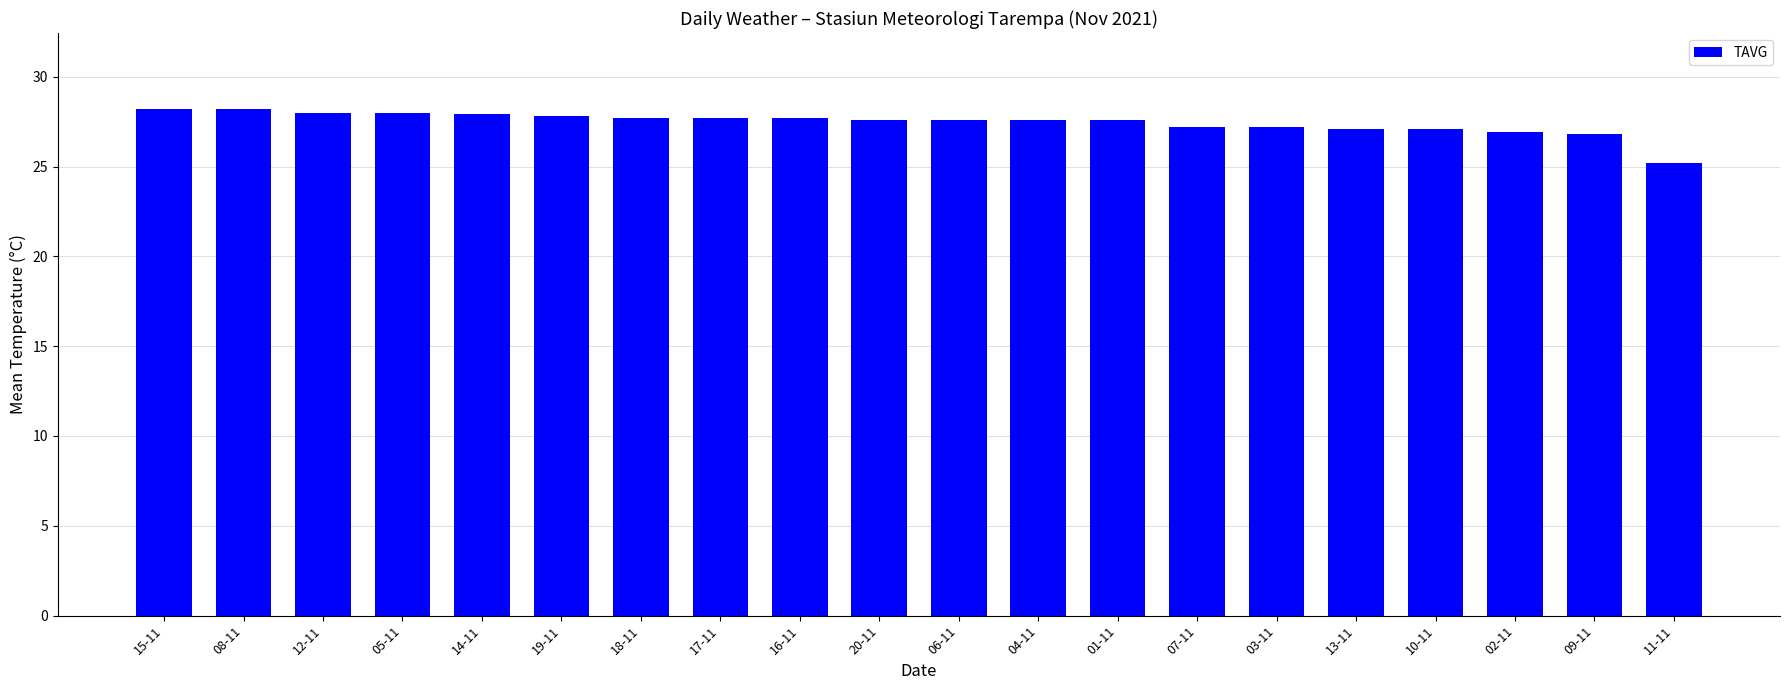

Is it true that the value at 20-11 is 27.6?

True